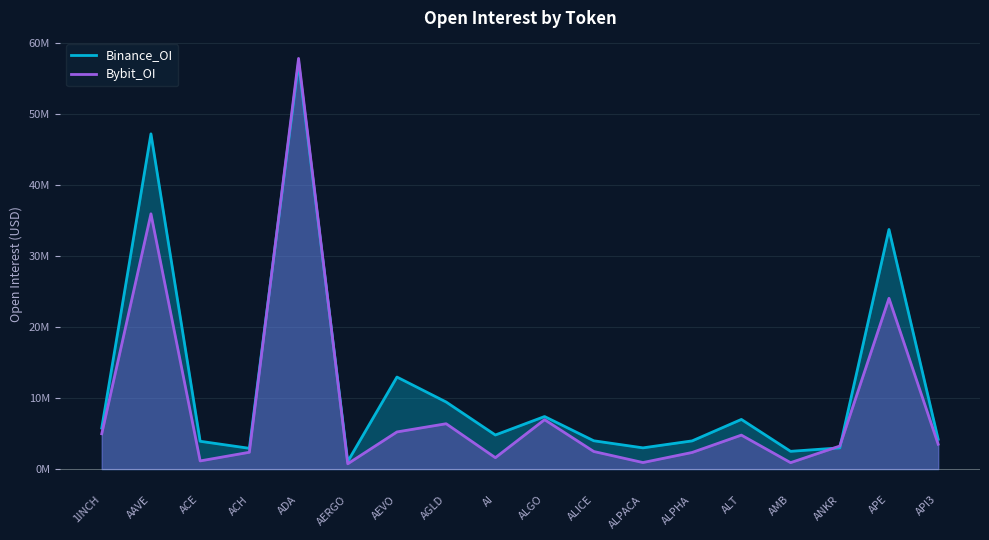

The value of Bybit_OI at ALPHA is 2.3. True or false?

True